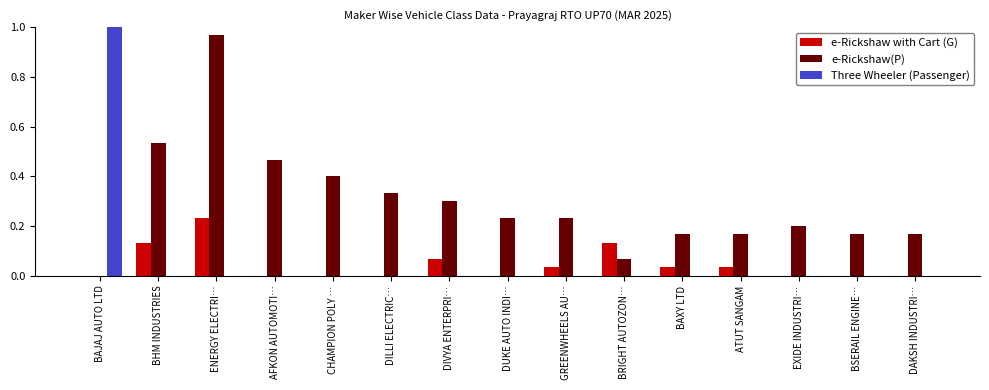

Does the chart contain stacked bars?

No